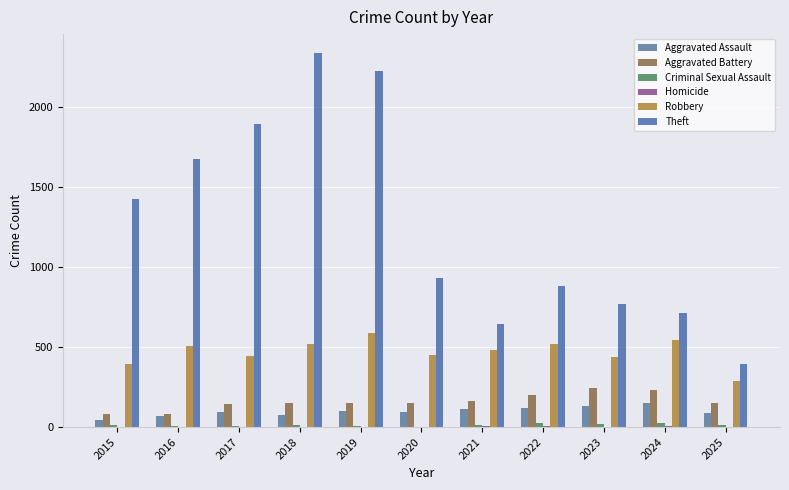

At how many categories does at least one series exceed 1291?

5